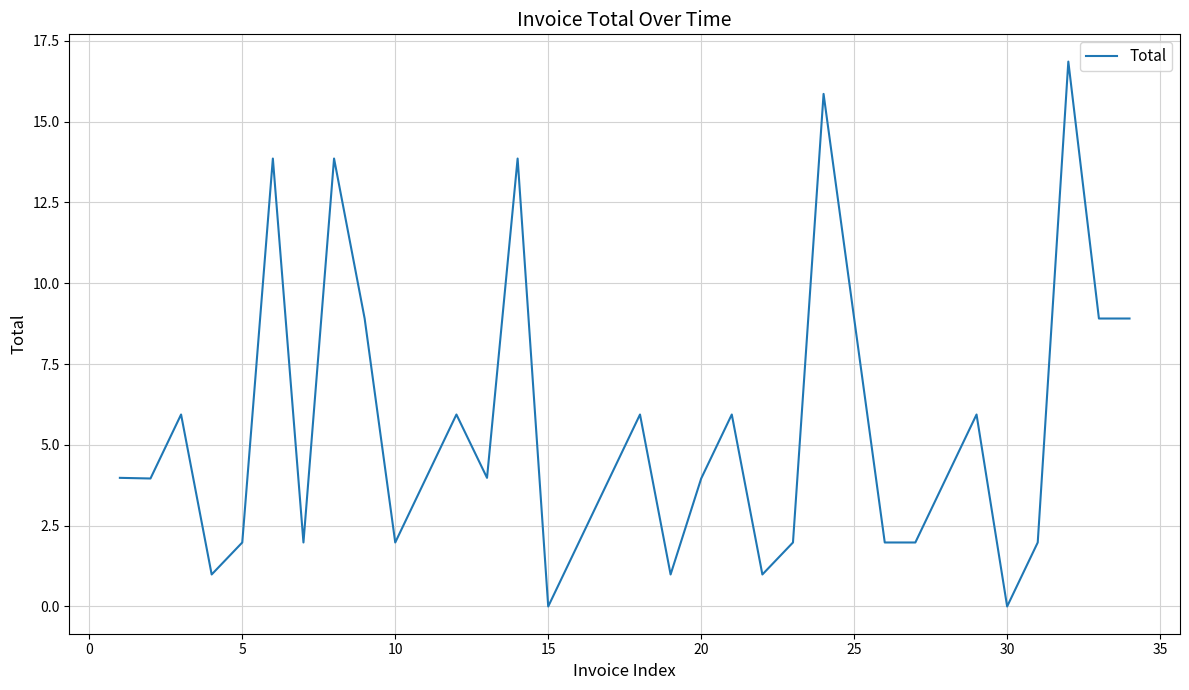

How many lines are shown in the chart?

1